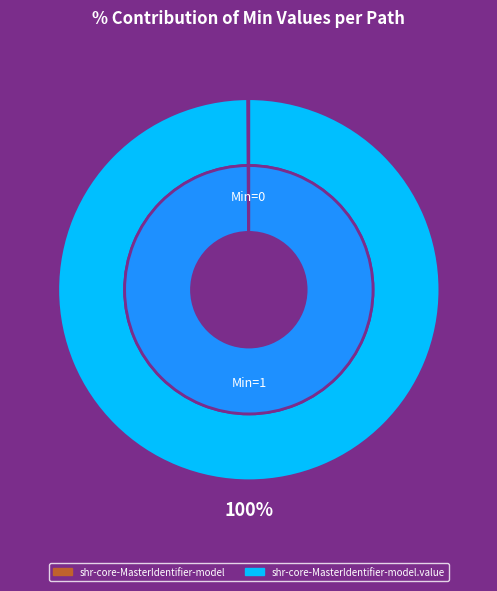

What is the largest slice in the pie chart?

shr-core-MasterIdentifier-model.value